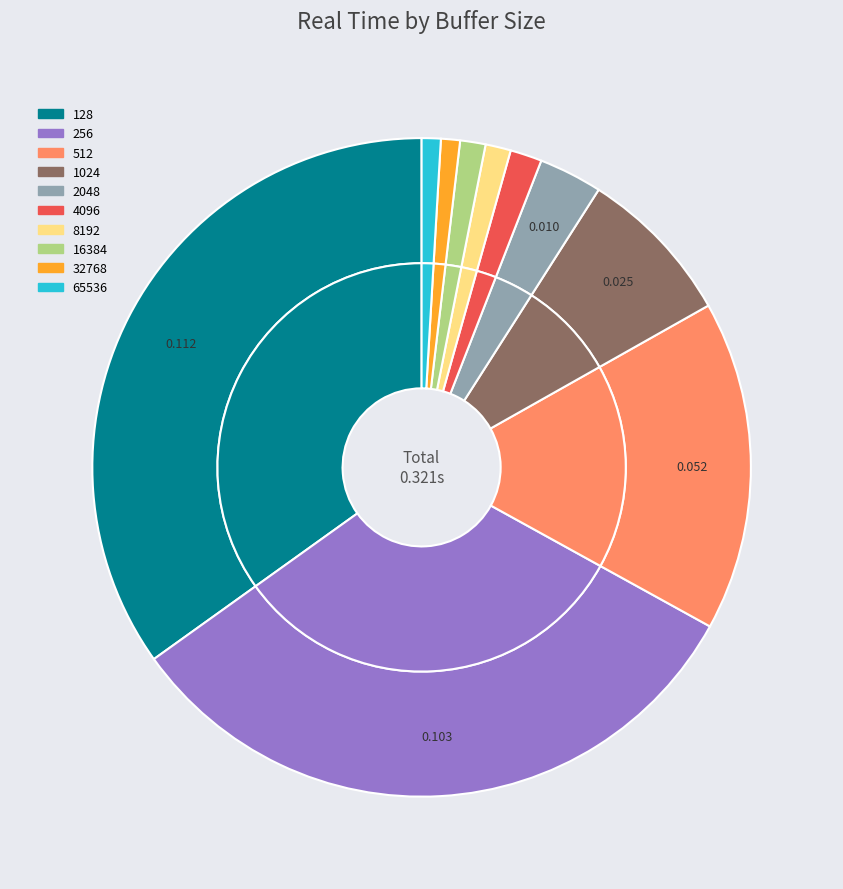

Is it true that 4096 is 2% of the pie?

True